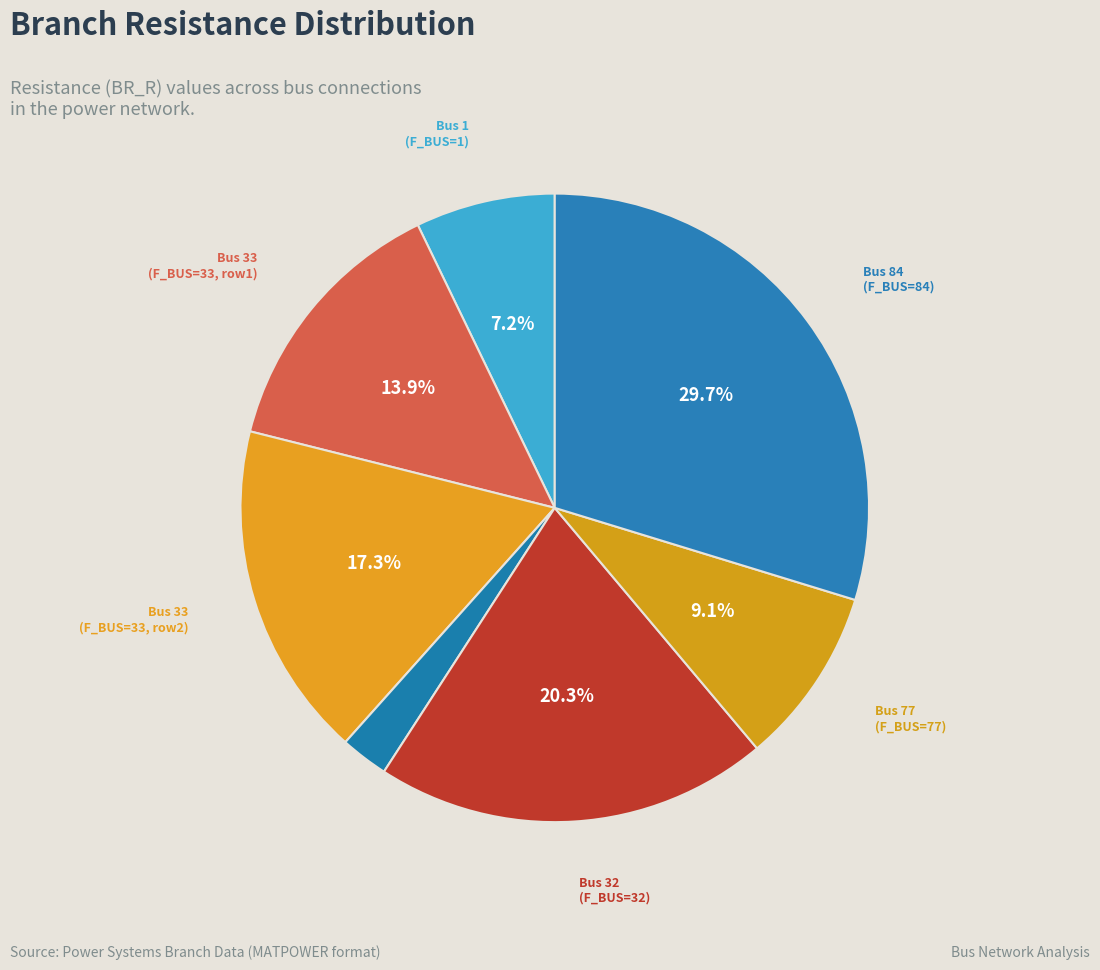

How many slices are in this pie chart?

7